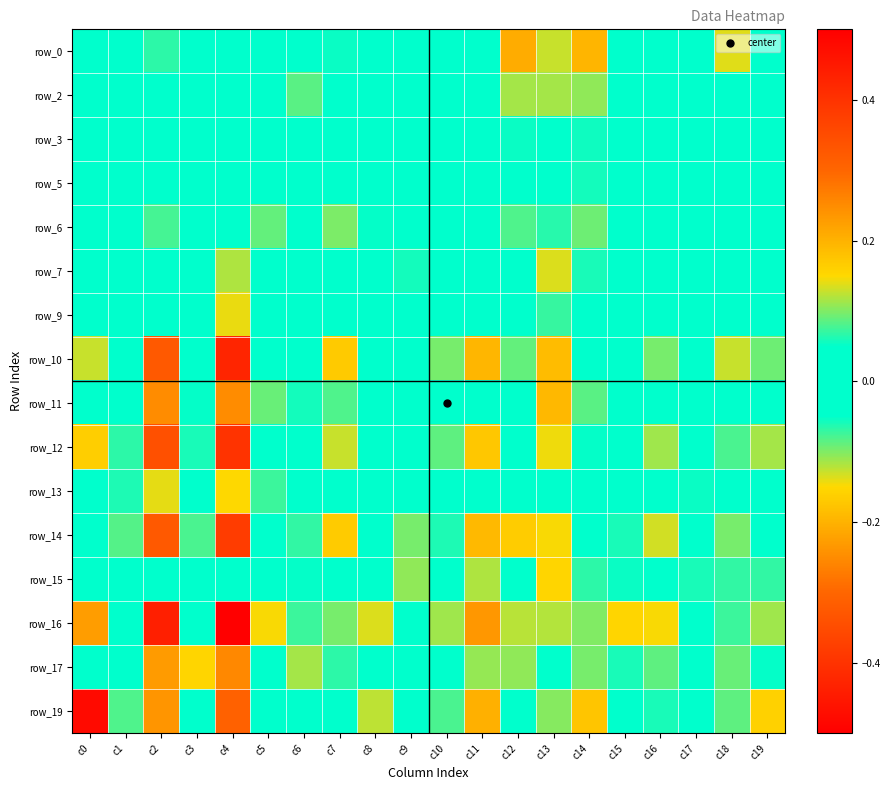

At how many categories does at least one series exceed 0?

20